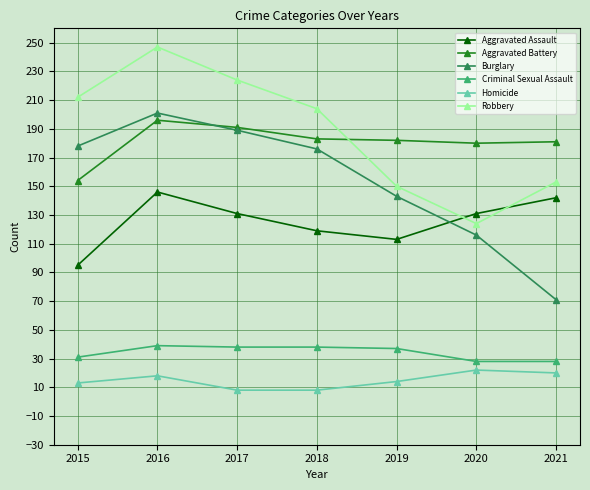

What is the minimum value for Burglary?

71